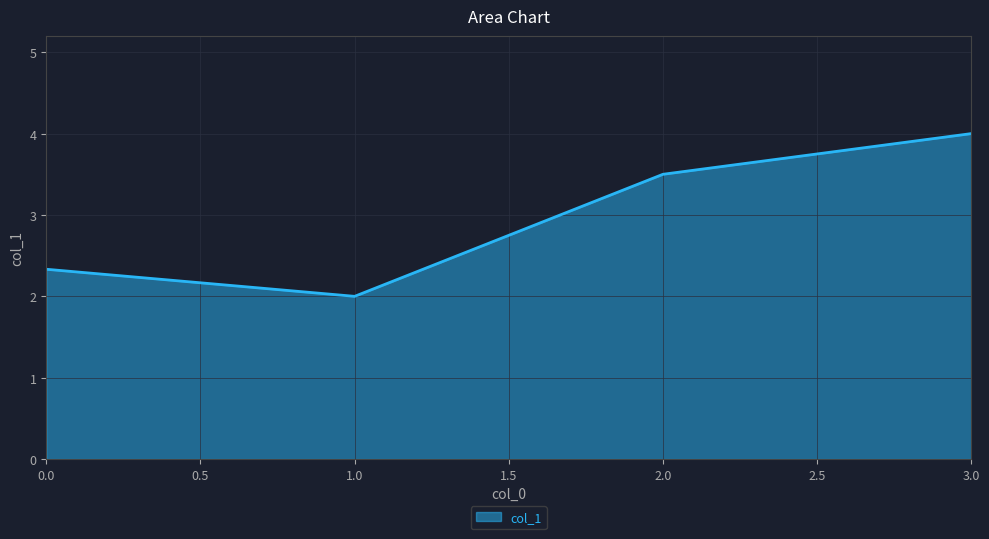

Reading left to right, list all the values displayed in this chart.

0.0=2.3	1.0=2.0	2.0=3.5	3.0=4.0